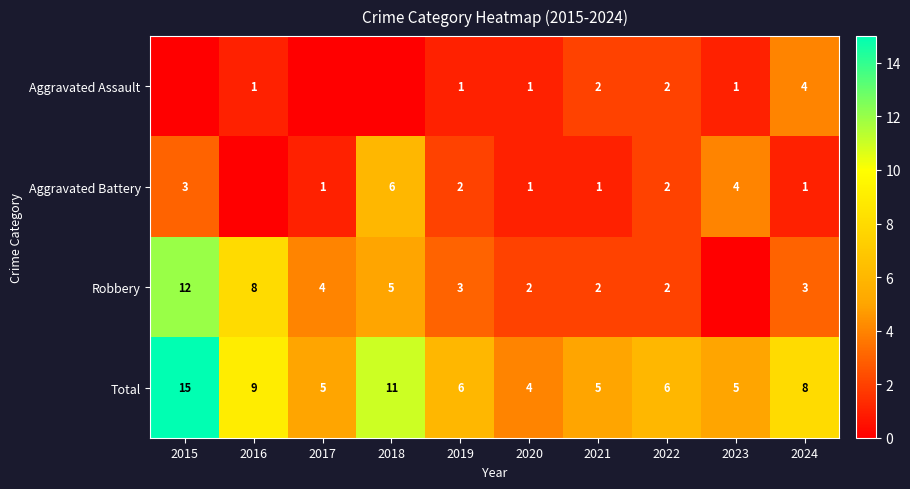

At which label does Aggravated Battery reach its peak?

2018